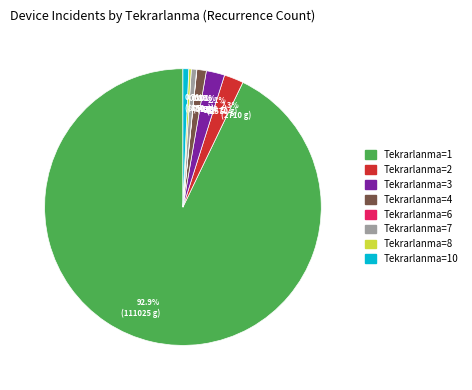

To the nearest percent, what is the difference between the largest and smallest slice percentages?

93%